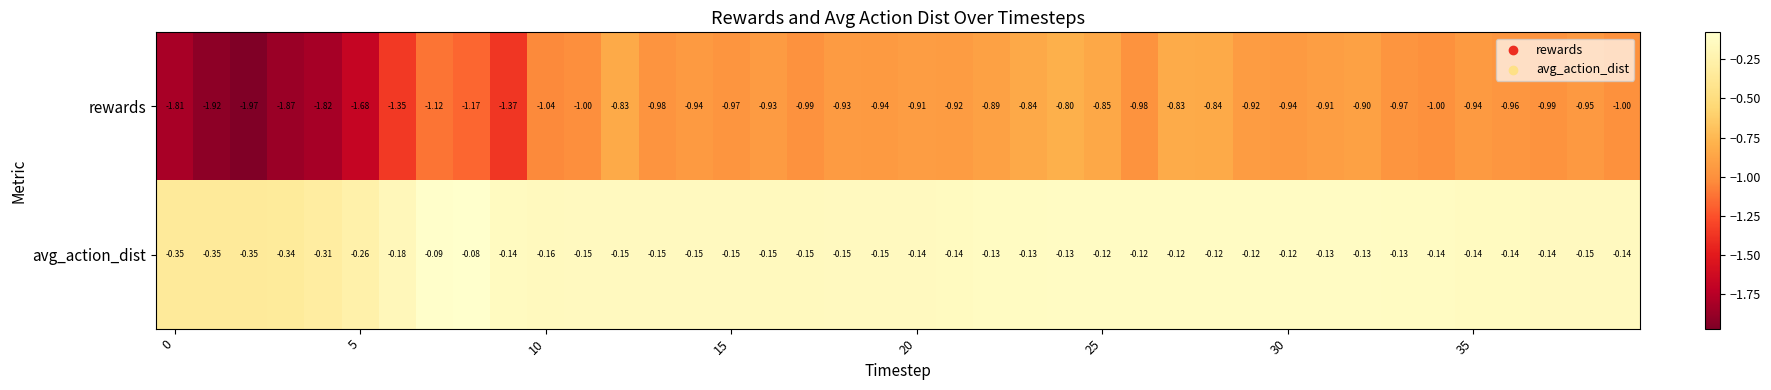

List the series in order of their peak value, highest first.

avg_action_dist, rewards